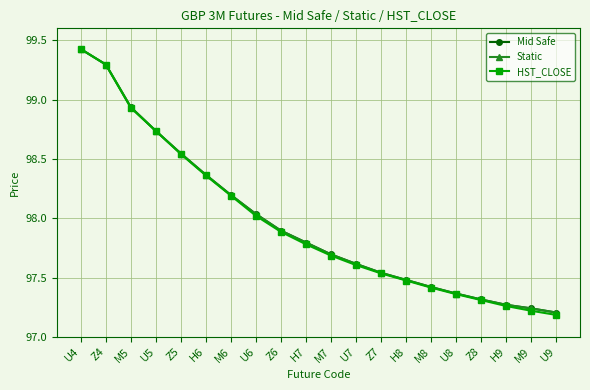

What is the difference between the HST_CLOSE values at M5 and U9?

1.7